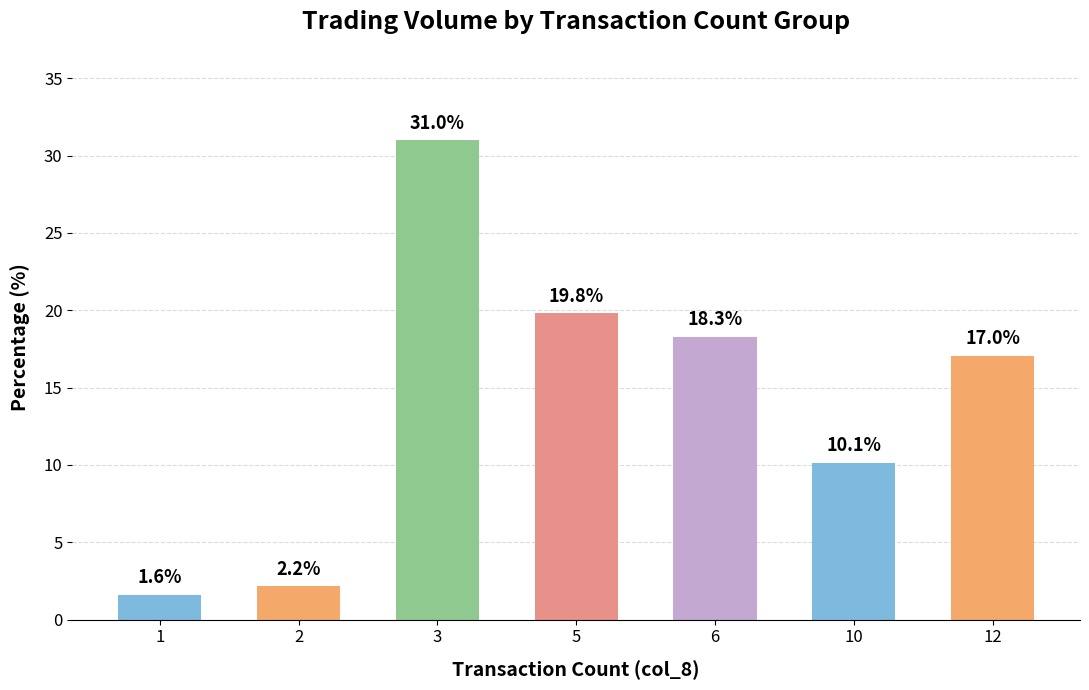

Approximately how many times larger is the value at 12 compared to 6?

0.9